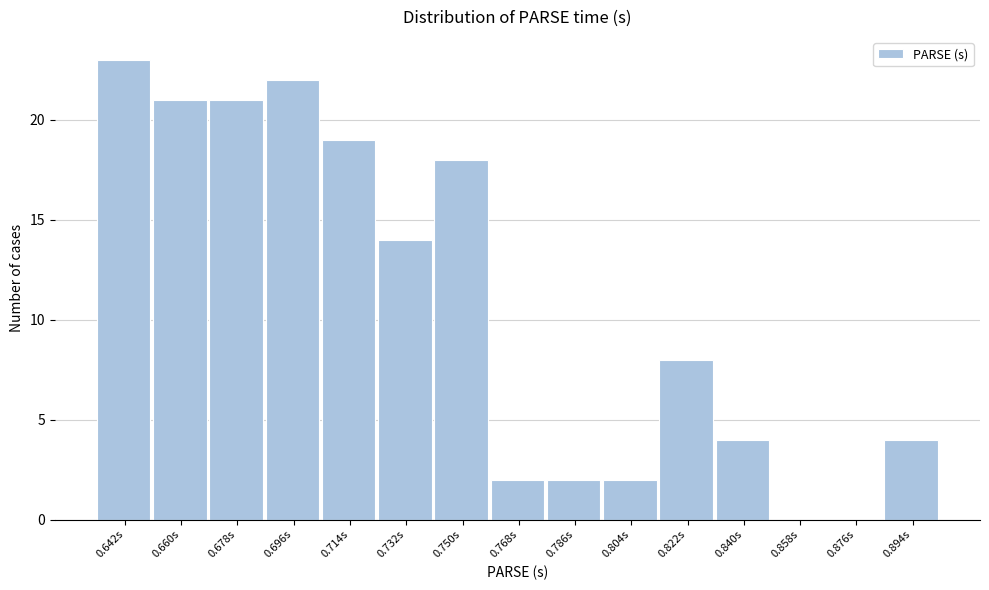

Reading left to right, what are all the values shown in this chart?

0.642s=23	0.660s=21	0.678s=21	0.696s=22	0.714s=19	0.732s=14	0.750s=18	0.768s=2	0.786s=2	0.804s=2	0.822s=8	0.840s=4	0.858s=0	0.876s=0	0.894s=4